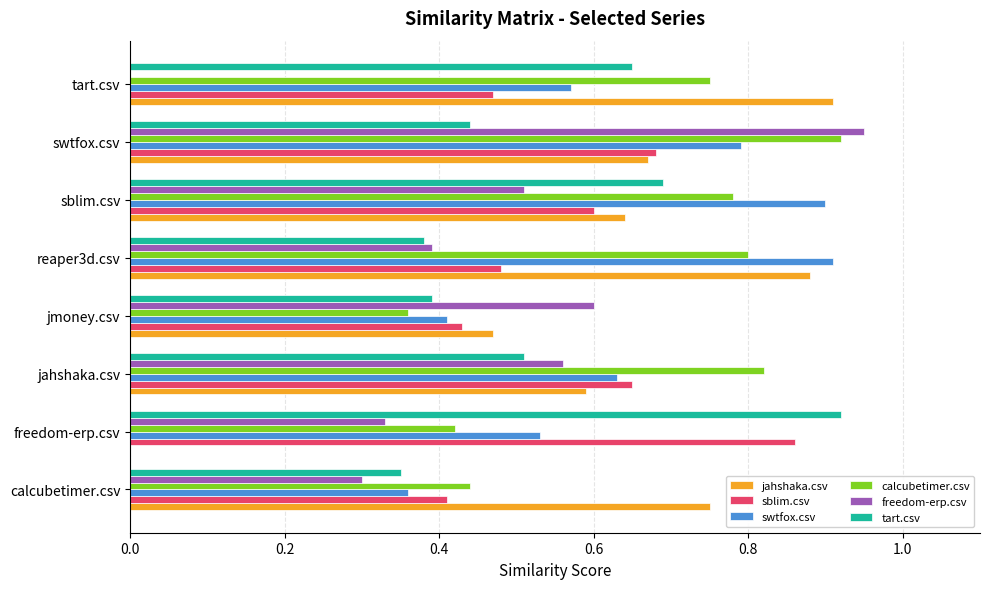

The value of calcubetimer.csv at tart.csv is 1.1. True or false?

False